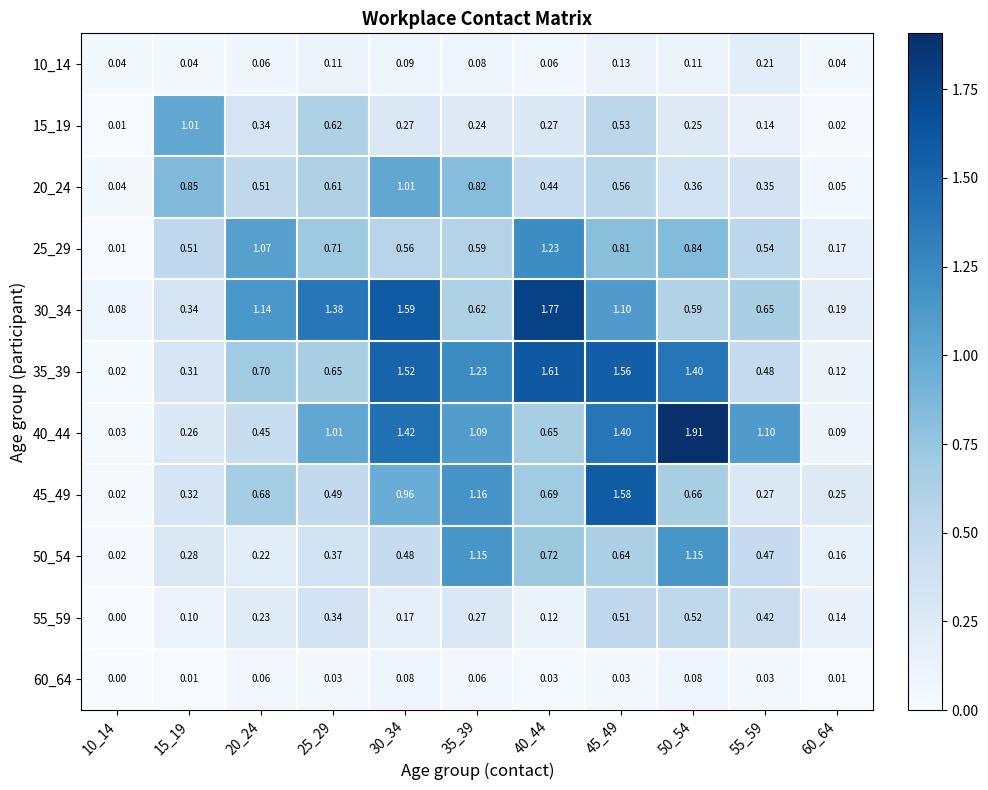

Which series has the widest spread of values?

40_44